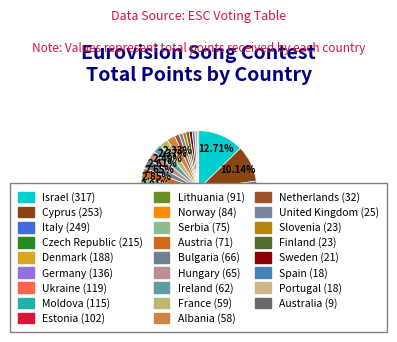

Count the number of slices in the pie.

26